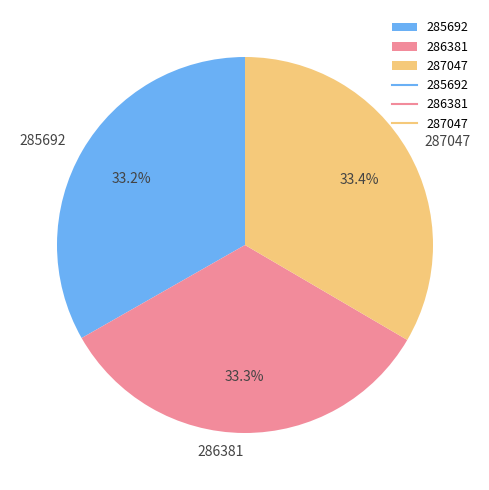

How many slices are in this pie chart?

3